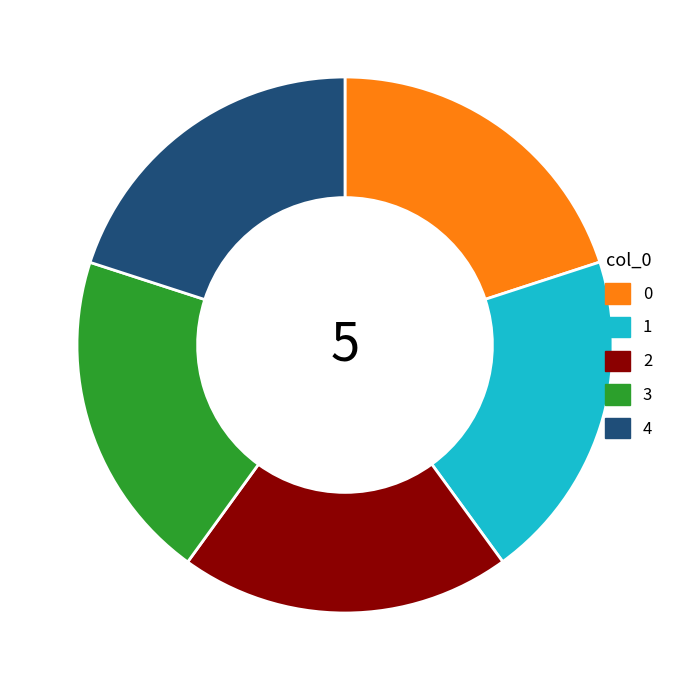

What is the ratio of the value at 1 to the value at 4?

1.0